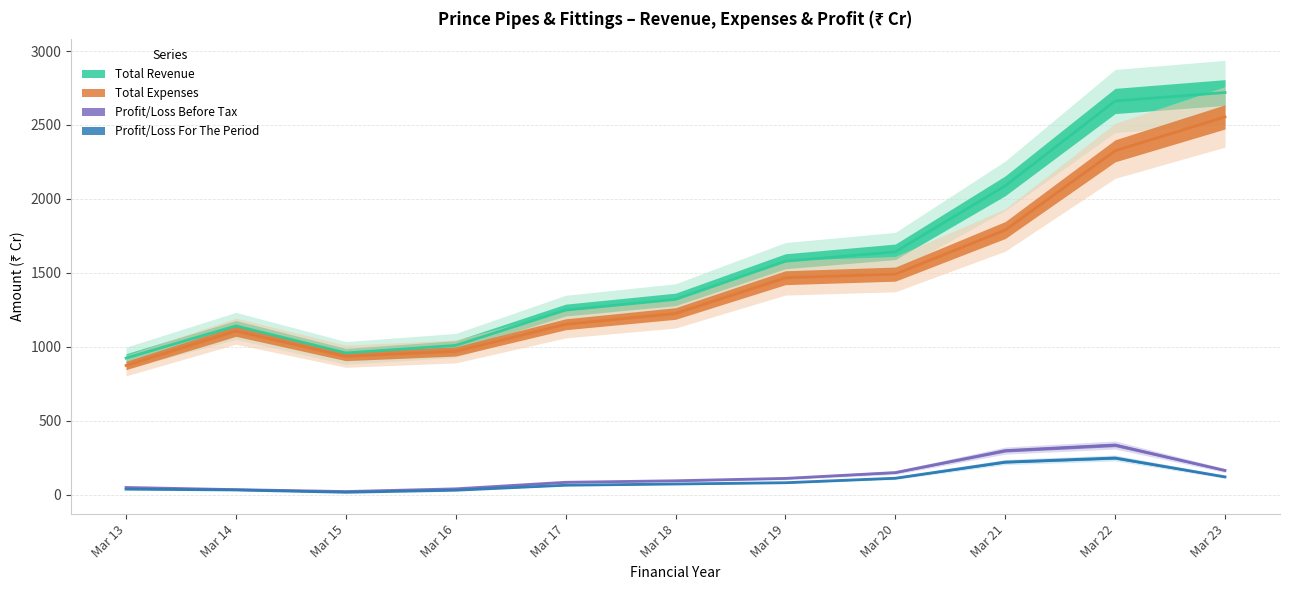

Is it true that Profit/Loss Before Tax equals 53.3 at Mar 19?

False